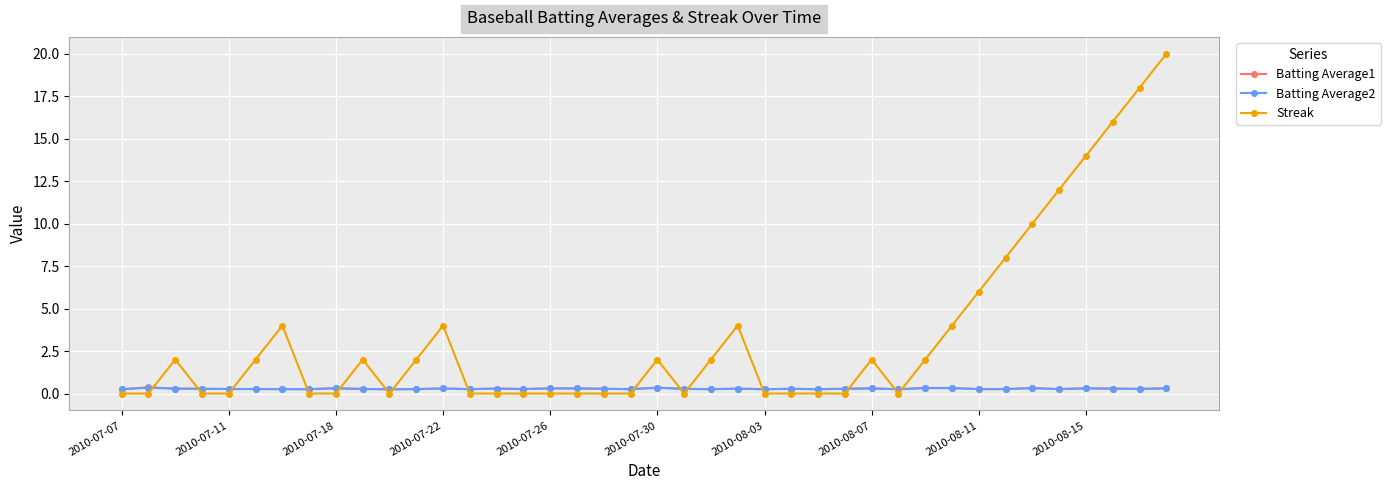

Which series has the largest range (max minus min)?

Streak